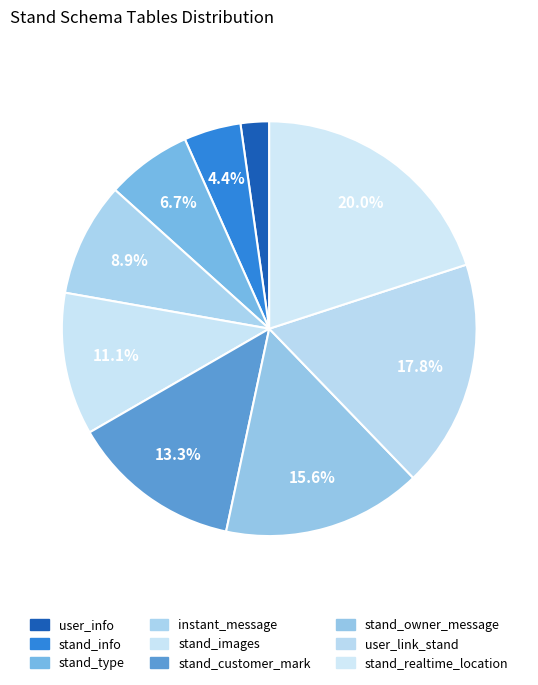

What is the change in value from user_info to instant_message?

+3